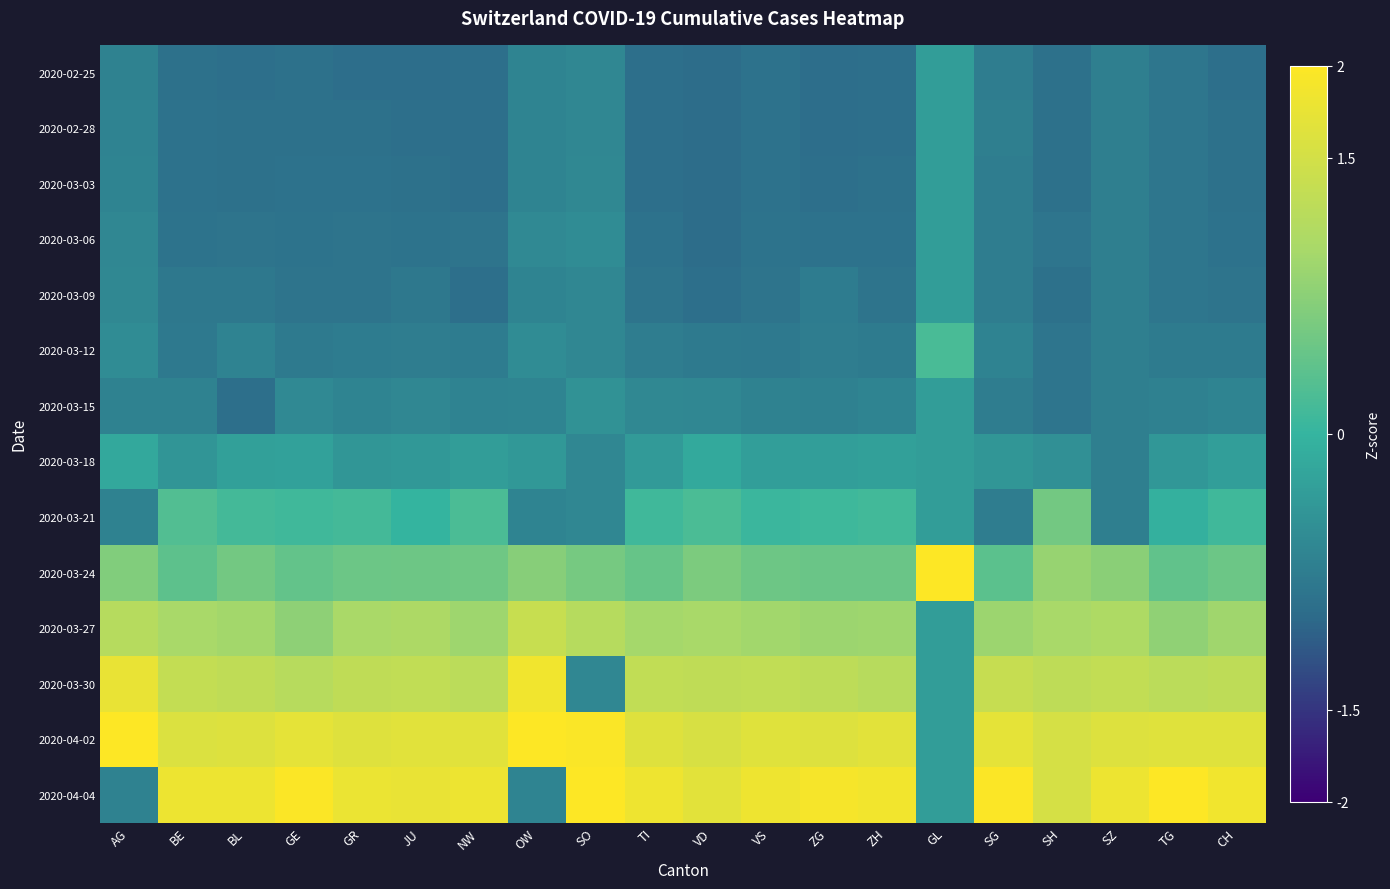

Reading right to left, extract all data points from this chart.

2020-02-25: CH=-0.9	TG=-0.8	SZ=-0.7	SH=-0.9	SG=-0.7	GL=-0.3	ZH=-0.9	ZG=-1.0	VS=-0.9	VD=-1.0	TI=-0.9	SO=-0.6	OW=-0.6	NW=-0.9	JU=-0.9	GR=-0.9	GE=-0.9	BL=-0.9	BE=-0.9	AG=-0.7
2020-02-28: CH=-0.9	TG=-0.8	SZ=-0.7	SH=-0.9	SG=-0.7	GL=-0.3	ZH=-0.9	ZG=-1.0	VS=-0.9	VD=-1.0	TI=-0.9	SO=-0.6	OW=-0.6	NW=-0.9	JU=-0.9	GR=-0.9	GE=-0.9	BL=-0.9	BE=-0.9	AG=-0.7
2020-03-03: CH=-0.9	TG=-0.8	SZ=-0.7	SH=-0.9	SG=-0.7	GL=-0.3	ZH=-0.9	ZG=-0.9	VS=-0.9	VD=-1.0	TI=-0.9	SO=-0.6	OW=-0.6	NW=-0.9	JU=-0.9	GR=-0.9	GE=-0.9	BL=-0.9	BE=-0.9	AG=-0.6
2020-03-06: CH=-0.9	TG=-0.8	SZ=-0.7	SH=-0.9	SG=-0.7	GL=-0.3	ZH=-0.9	ZG=-0.9	VS=-0.9	VD=-1.0	TI=-0.9	SO=-0.5	OW=-0.6	NW=-0.9	JU=-0.9	GR=-0.9	GE=-0.9	BL=-0.9	BE=-0.9	AG=-0.6
2020-03-09: CH=-0.9	TG=-0.8	SZ=-0.7	SH=-0.9	SG=-0.7	GL=-0.3	ZH=-0.9	ZG=-0.8	VS=-0.9	VD=-0.9	TI=-0.9	SO=-0.6	OW=-0.6	NW=-0.9	JU=-0.8	GR=-0.9	GE=-0.9	BL=-0.8	BE=-0.8	AG=-0.6
2020-03-12: CH=-0.8	TG=-0.8	SZ=-0.7	SH=-0.9	SG=-0.7	GL=0.2	ZH=-0.8	ZG=-0.7	VS=-0.8	VD=-0.8	TI=-0.7	SO=-0.6	OW=-0.5	NW=-0.8	JU=-0.7	GR=-0.8	GE=-0.8	BL=-0.7	BE=-0.8	AG=-0.5
2020-03-15: CH=-0.6	TG=-0.7	SZ=-0.7	SH=-0.9	SG=-0.7	GL=-0.3	ZH=-0.6	ZG=-0.7	VS=-0.7	VD=-0.6	TI=-0.6	SO=-0.5	OW=-0.6	NW=-0.7	JU=-0.6	GR=-0.6	GE=-0.6	BL=-0.9	BE=-0.7	AG=-0.7
2020-03-18: CH=-0.3	TG=-0.4	SZ=-0.7	SH=-0.5	SG=-0.4	GL=-0.3	ZH=-0.3	ZG=-0.3	VS=-0.3	VD=-0.2	TI=-0.4	SO=-0.6	OW=-0.4	NW=-0.3	JU=-0.4	GR=-0.4	GE=-0.3	BL=-0.3	BE=-0.4	AG=-0.2
2020-03-21: CH=0.1	TG=-0.1	SZ=-0.7	SH=0.5	SG=-0.7	GL=-0.3	ZH=0.1	ZG=0.1	VS=0.1	VD=0.2	TI=0.1	SO=-0.6	OW=-0.6	NW=0.2	JU=-0.0	GR=0.1	GE=0.1	BL=0.1	BE=0.3	AG=-0.7
2020-03-24: CH=0.5	TG=0.4	SZ=0.7	SH=0.8	SG=0.3	GL=3.6	ZH=0.5	ZG=0.5	VS=0.5	VD=0.6	TI=0.4	SO=0.6	OW=0.7	NW=0.5	JU=0.5	GR=0.5	GE=0.4	BL=0.5	BE=0.4	AG=0.7
2020-03-27: CH=0.9	TG=0.8	SZ=1.1	SH=1.0	SG=0.9	GL=-0.3	ZH=0.9	ZG=0.9	VS=1.0	VD=1.0	TI=1.0	SO=1.2	OW=1.4	NW=0.9	JU=1.1	GR=1.0	GE=0.8	BL=1.0	BE=1.0	AG=1.2
2020-03-30: CH=1.3	TG=1.2	SZ=1.3	SH=1.3	SG=1.4	GL=-0.3	ZH=1.2	ZG=1.2	VS=1.3	VD=1.3	TI=1.3	SO=-0.6	OW=1.8	NW=1.2	JU=1.3	GR=1.3	GE=1.2	BL=1.3	BE=1.3	AG=1.8
2020-04-02: CH=1.7	TG=1.7	SZ=1.6	SH=1.5	SG=1.7	GL=-0.3	ZH=1.7	ZG=1.6	VS=1.7	VD=1.6	TI=1.6	SO=2.0	OW=2.1	NW=1.7	JU=1.7	GR=1.6	GE=1.7	BL=1.6	BE=1.6	AG=2.3
2020-04-04: CH=1.8	TG=2.1	SZ=1.8	SH=1.5	SG=2.0	GL=-0.3	ZH=1.9	ZG=1.9	VS=1.8	VD=1.7	TI=1.8	SO=2.2	OW=-0.6	NW=1.8	JU=1.8	GR=1.8	GE=2.0	BL=1.8	BE=1.8	AG=-0.7